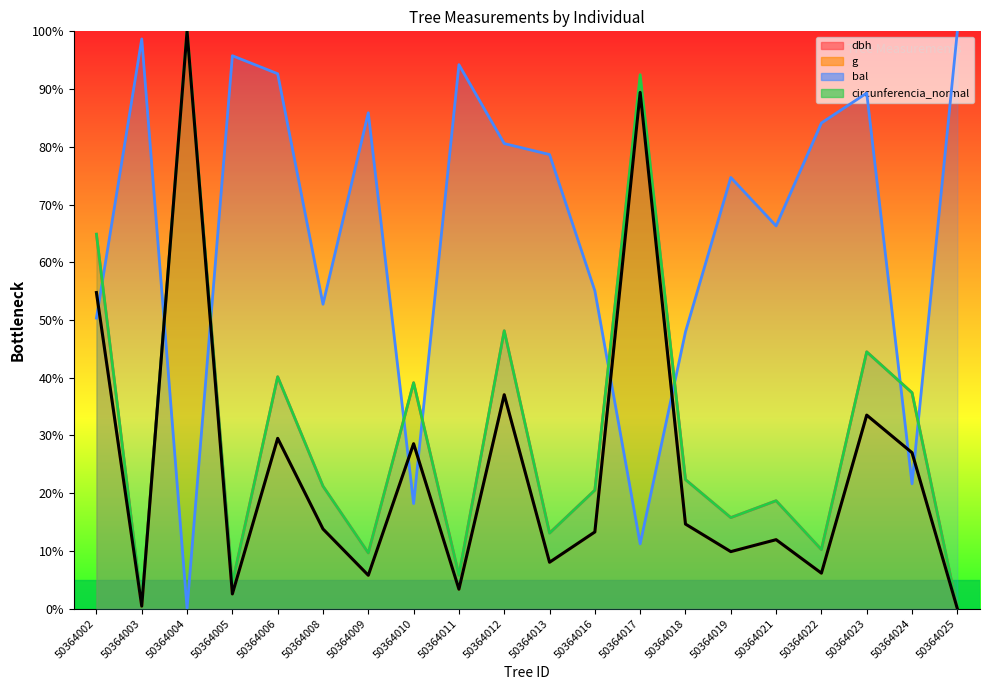

How many times do bal and circunferencia_normal cross each other?

9